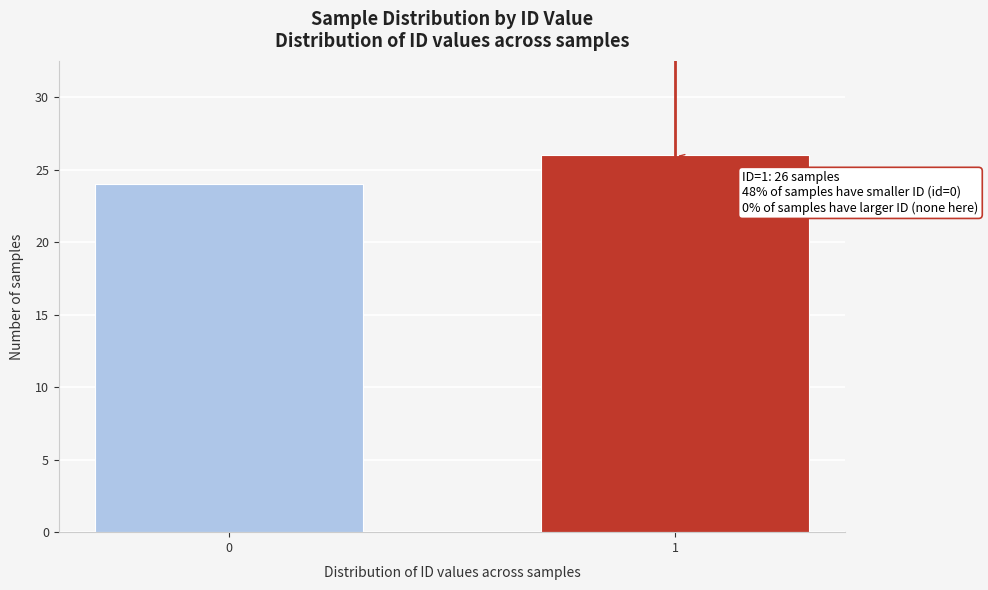

Reading left to right, extract all data points from this chart.

0=24	1=26